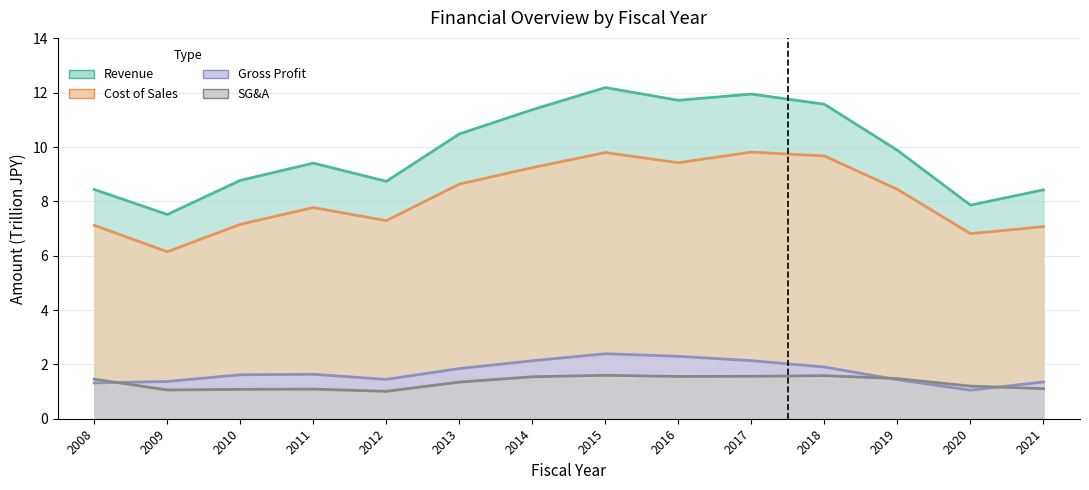

Which has a higher value, 2012 or 2010?

2010